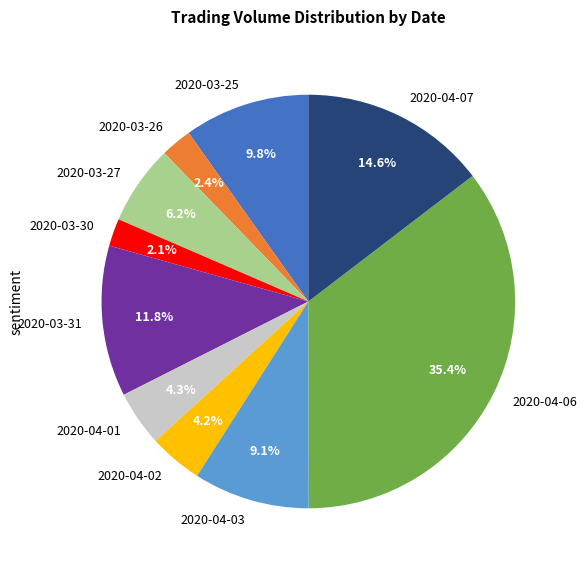

Is the sum of 2020-03-30 and 2020-04-06 greater than half?

No